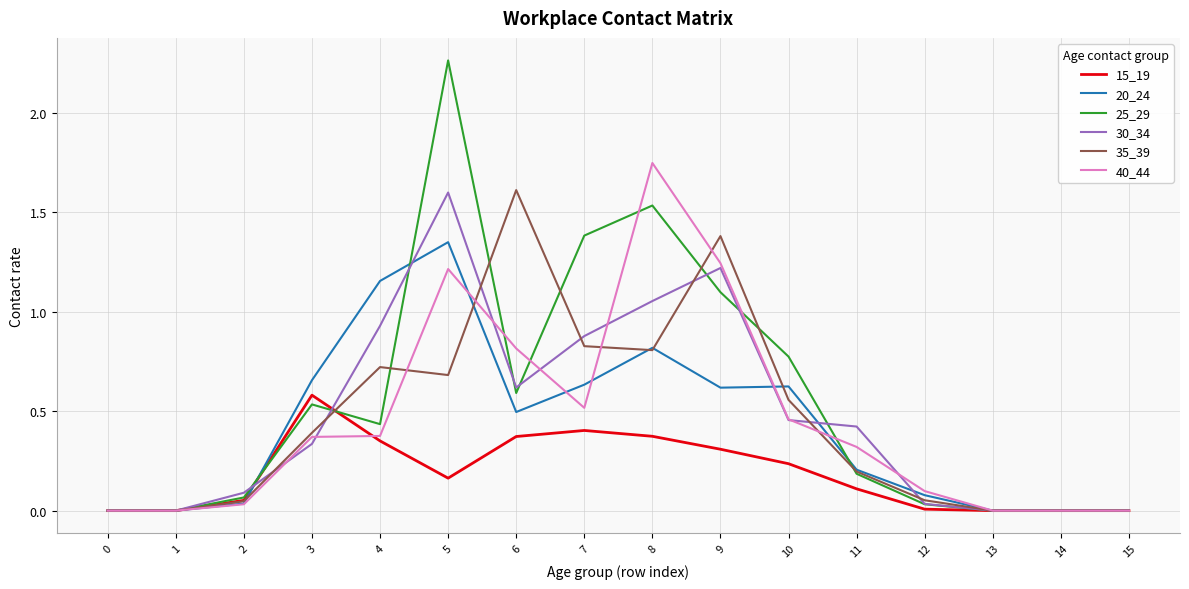

Which category has the highest value across all series?

5